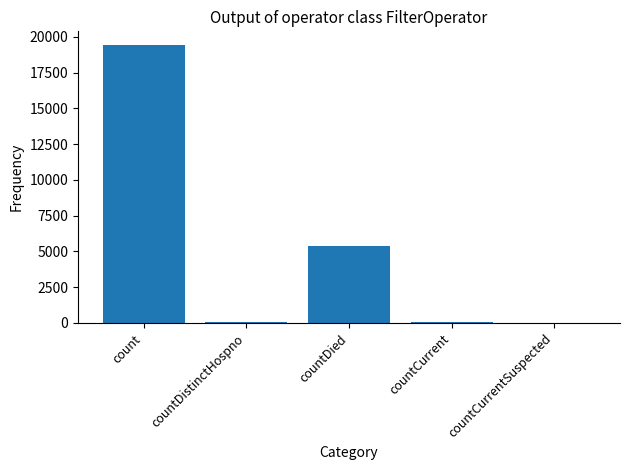

How many categories are shown in the chart?

5